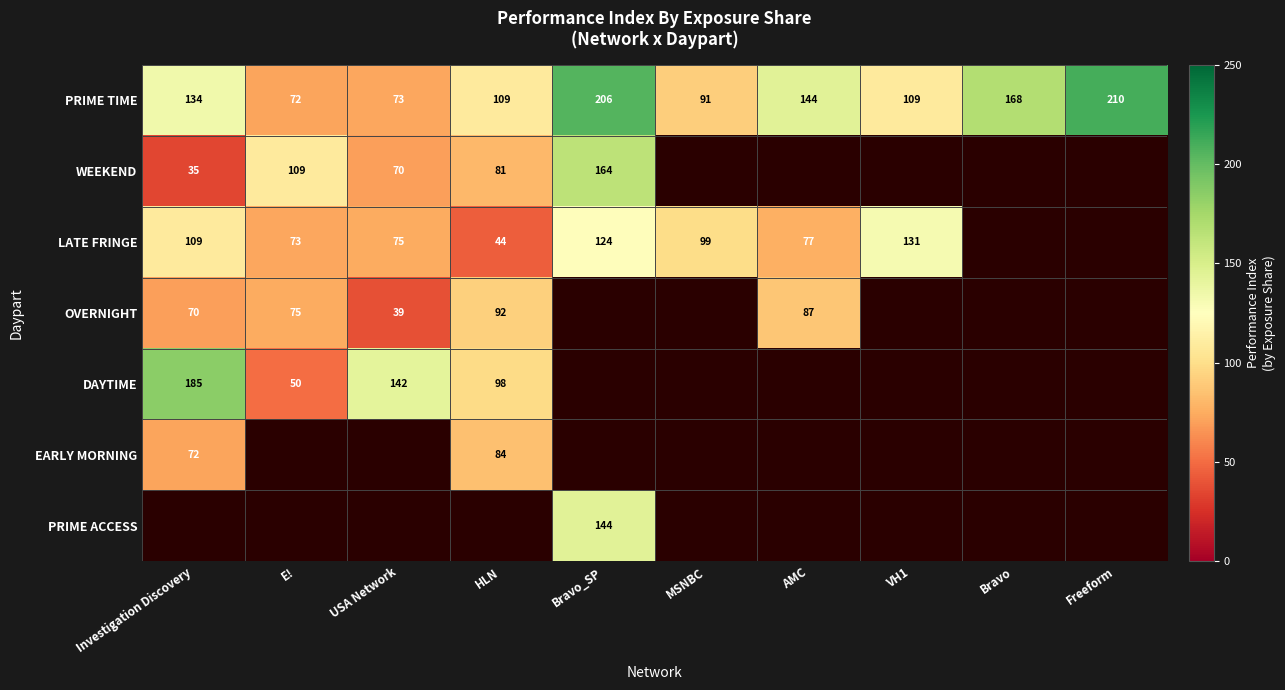

True or false: PRIME TIME has a value of 144 at AMC.

True